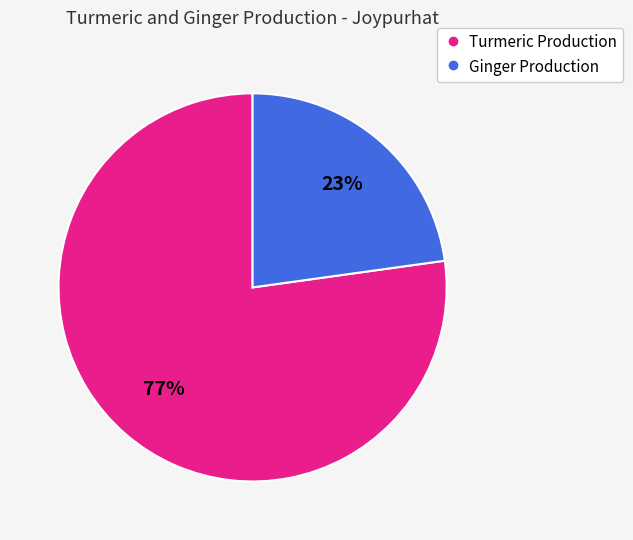

To the nearest percent, what is the difference between the largest and smallest slice percentages?

54%